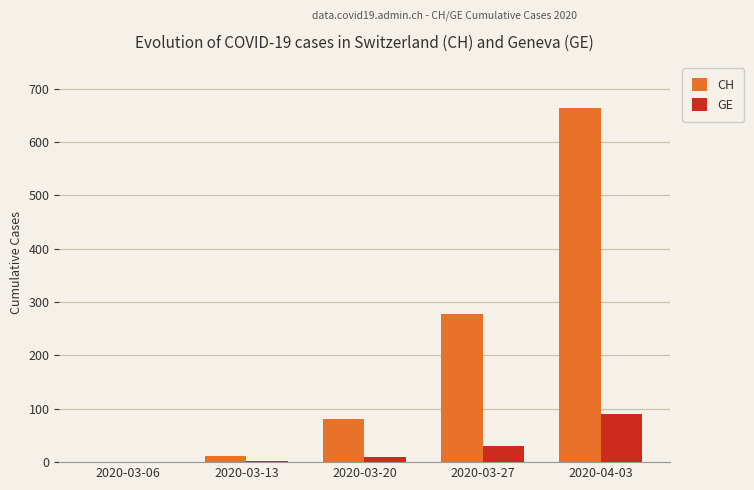

At which label is CH closest to 332?

2020-03-27